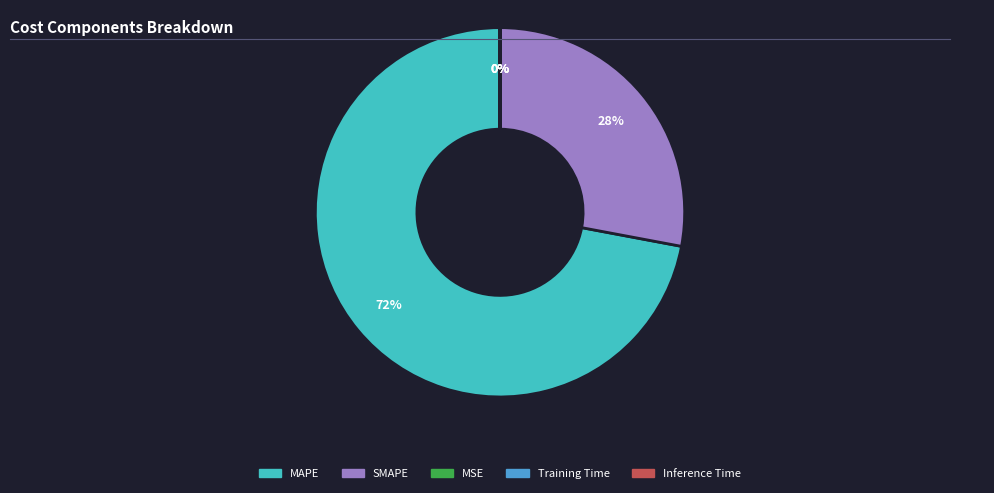

To the nearest percent, what is the average slice percentage?

20%